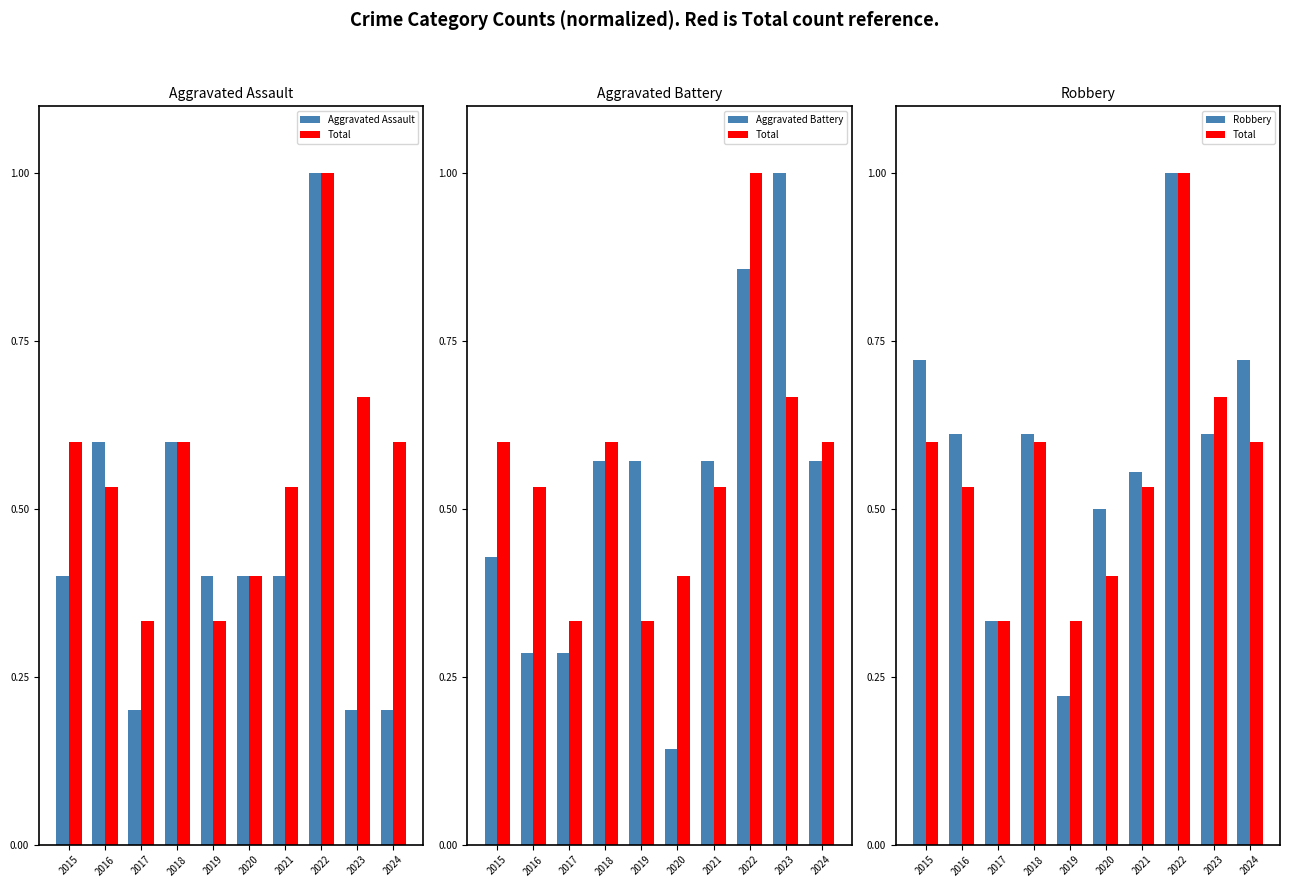

What is the sum of all Aggravated Assault values?

4.4